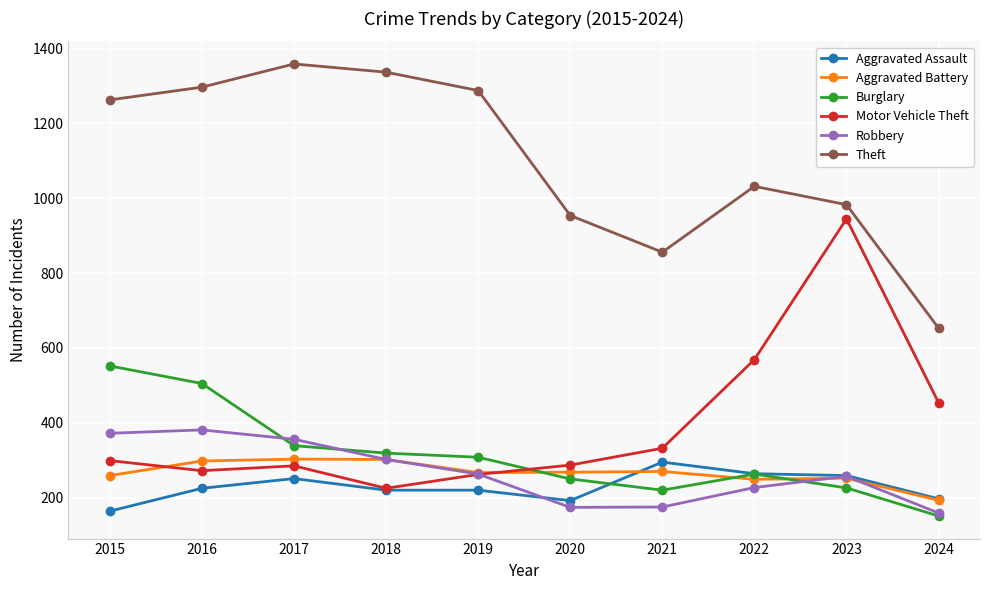

What are all the series names shown in the legend?

Aggravated Assault, Aggravated Battery, Burglary, Motor Vehicle Theft, Robbery, Theft